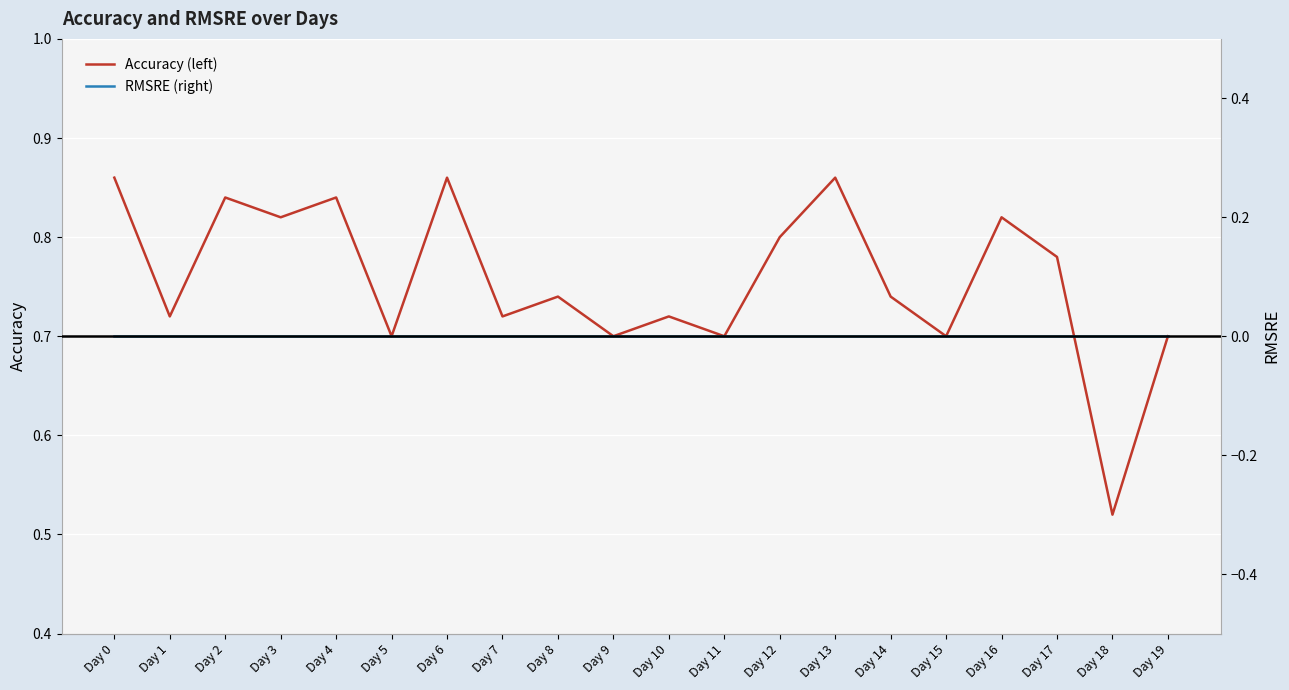

What is the approximate value of Accuracy (left) at Day 16?

0.8